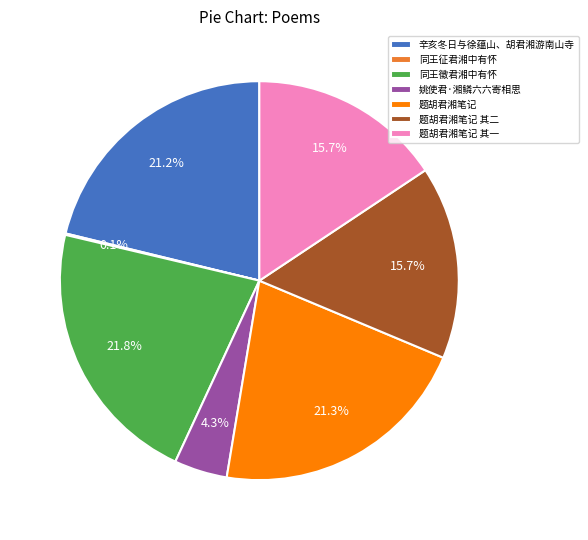

What is the total percentage of 题胡君湘笔记 其二 and 辛亥冬日与徐蕴山、胡君湘游南山寺?

36.9%